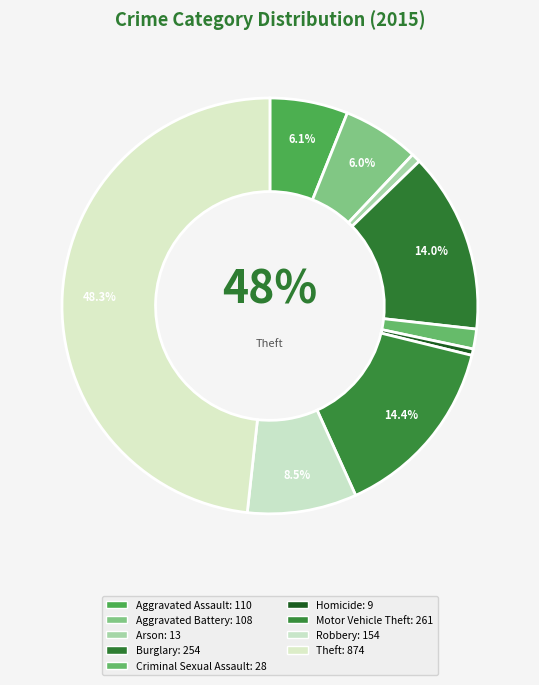

Do Arson and Criminal Sexual Assault together represent more than half of the pie?

No